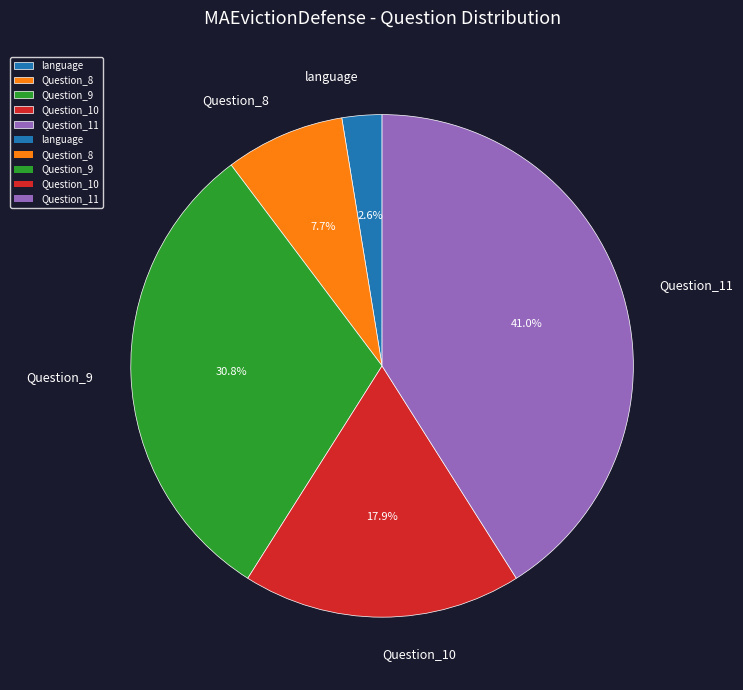

Is it true that Question_8 is 8% of the pie?

True